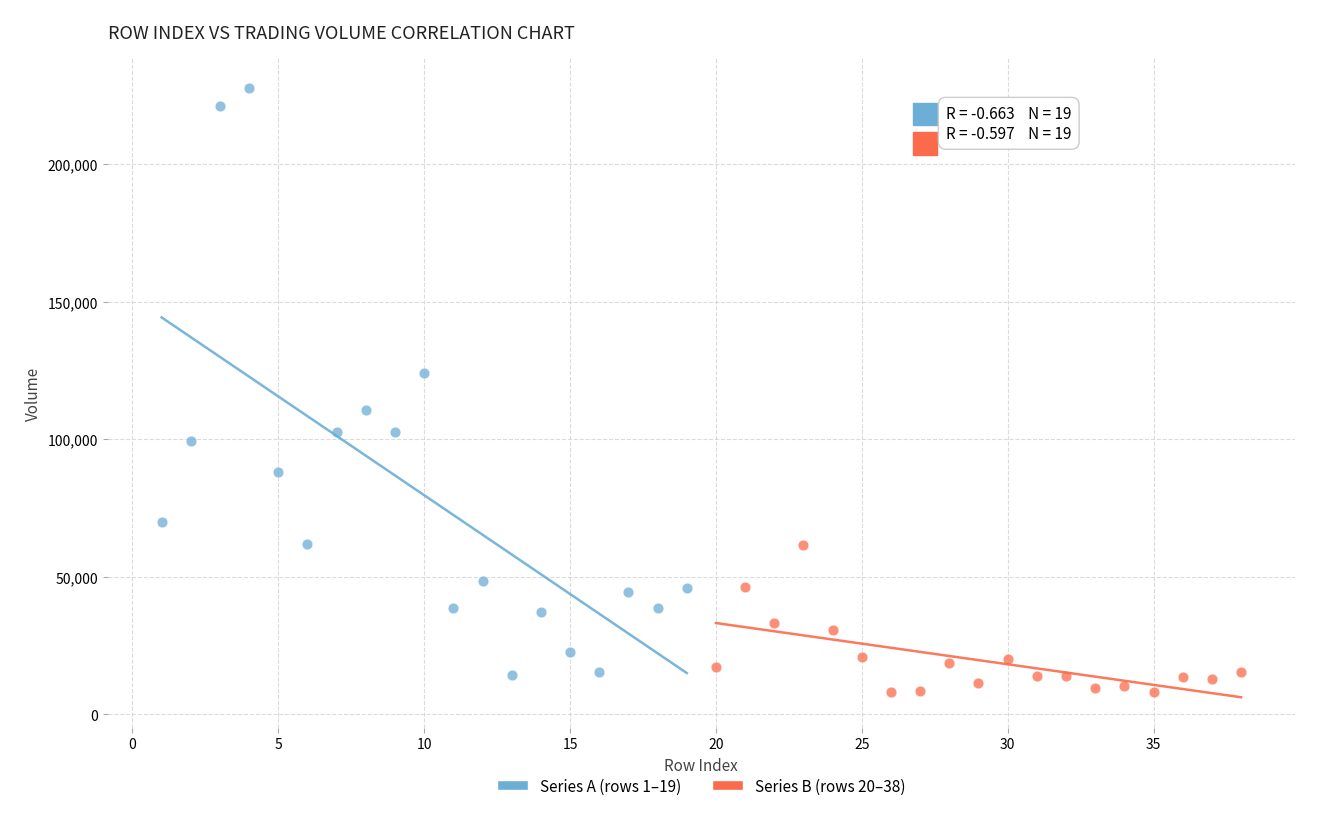

Which series has the widest spread of Y values?

Series A (rows 1–19)